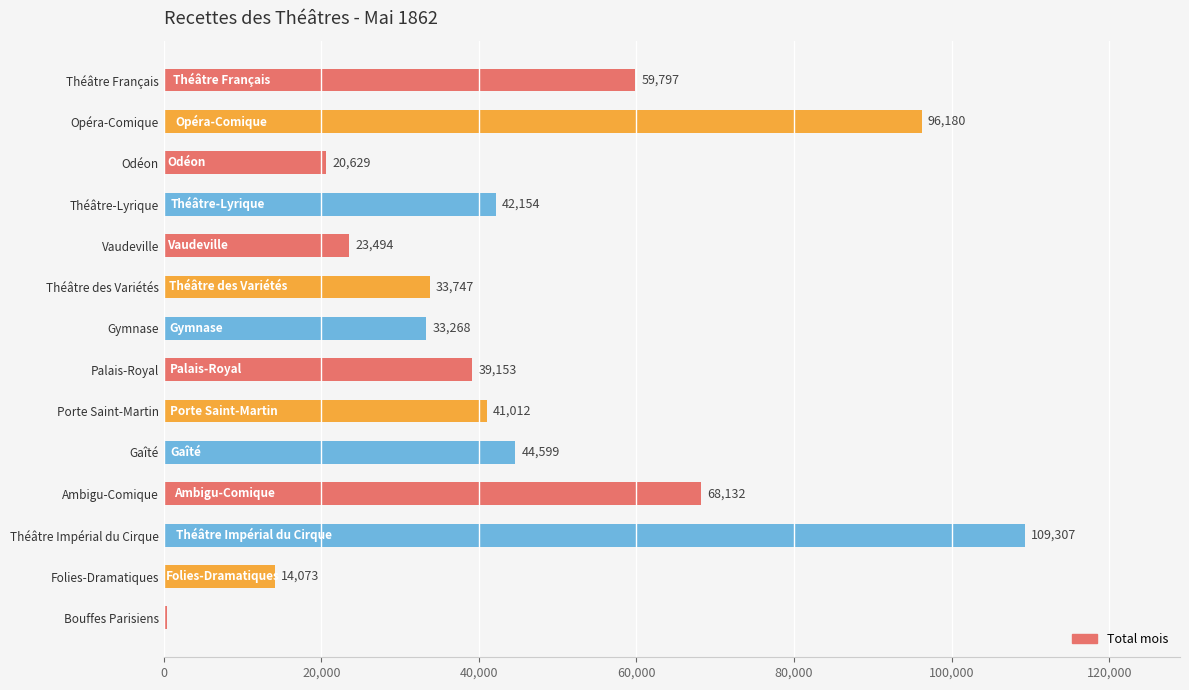

True or false: the data shows 86160.3 at Théâtre Français.

False